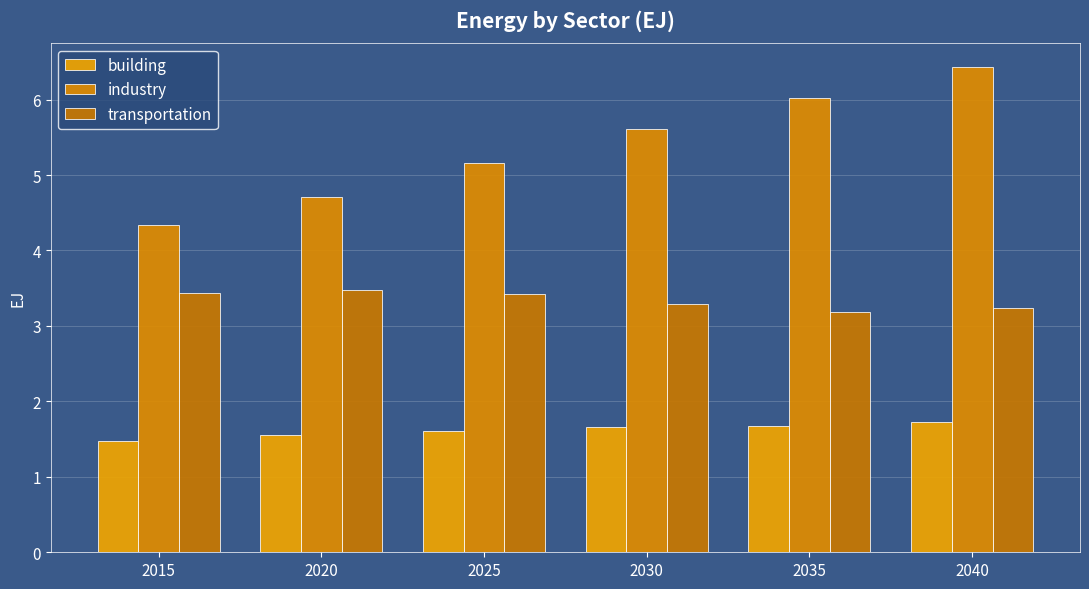

What is the difference between the second highest and minimum values in the transportation series?

0.2